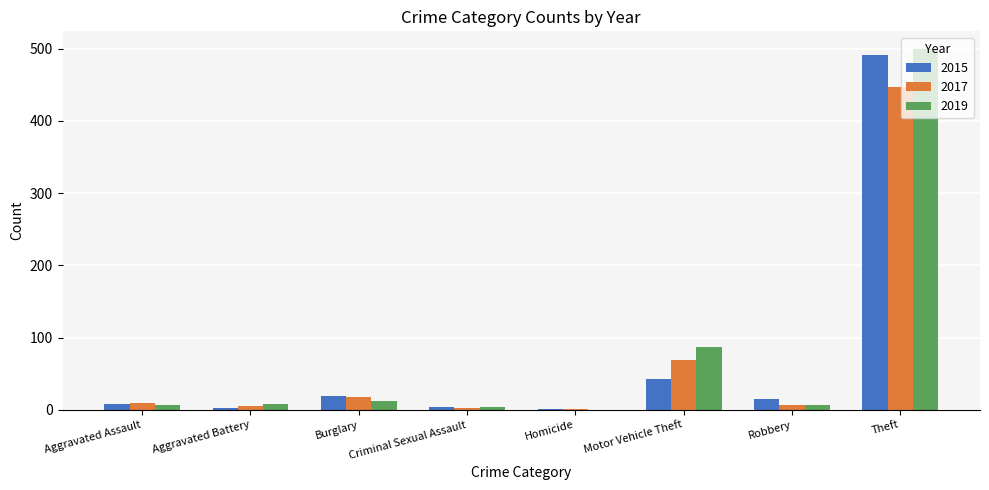

How many groups of bars are there?

8